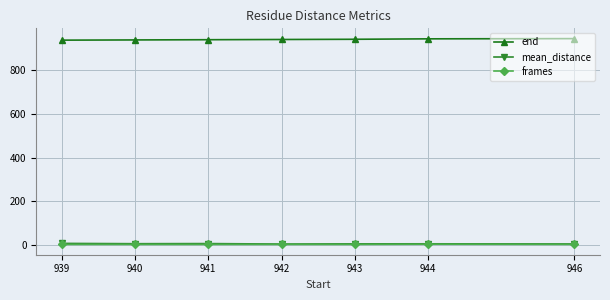

Which series has the largest total across all categories?

end